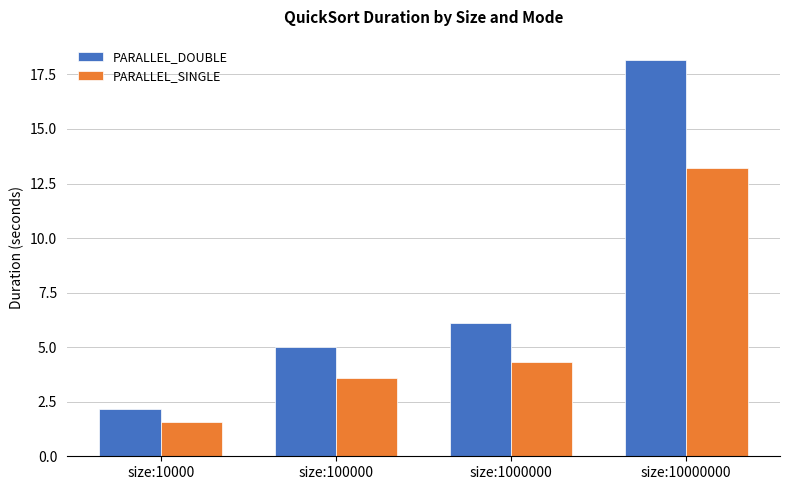

The PARALLEL_DOUBLE series shows 6.1 at size:1000000. True or false?

True